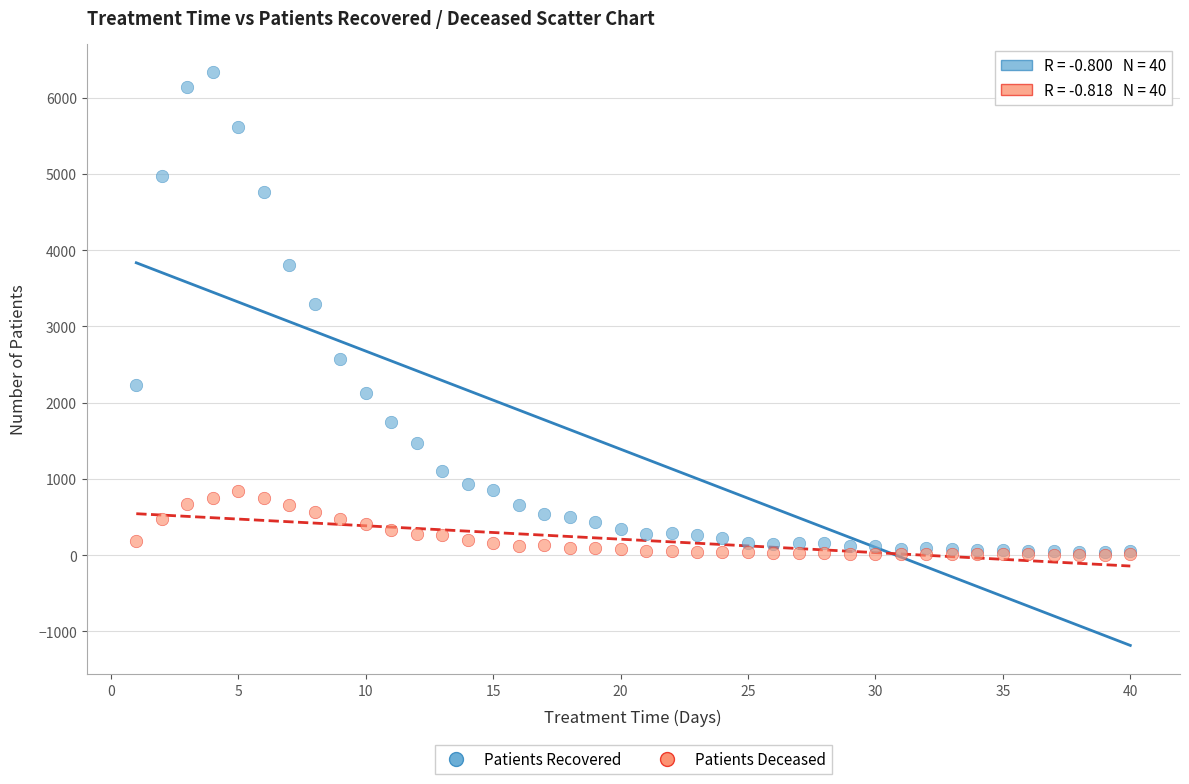

Across all series, what Y value is closest to 3170?

3298